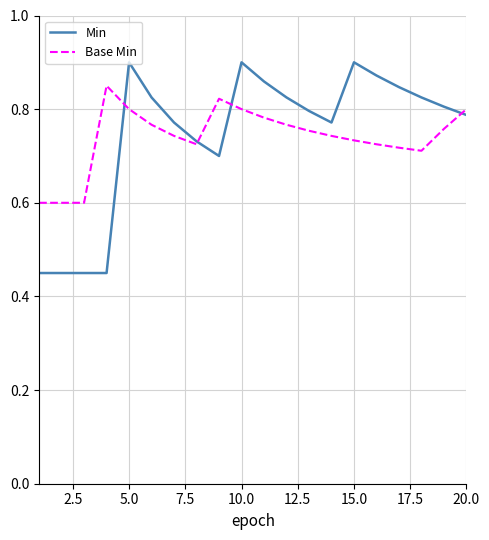

Which series has the largest range (max minus min)?

Min